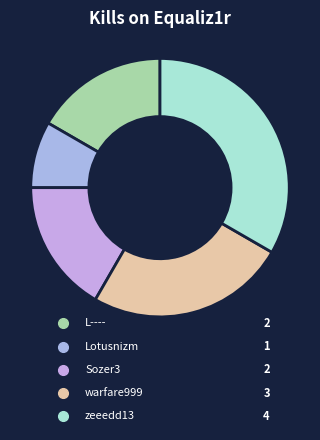

What is the largest slice in the pie chart?

zeeedd13